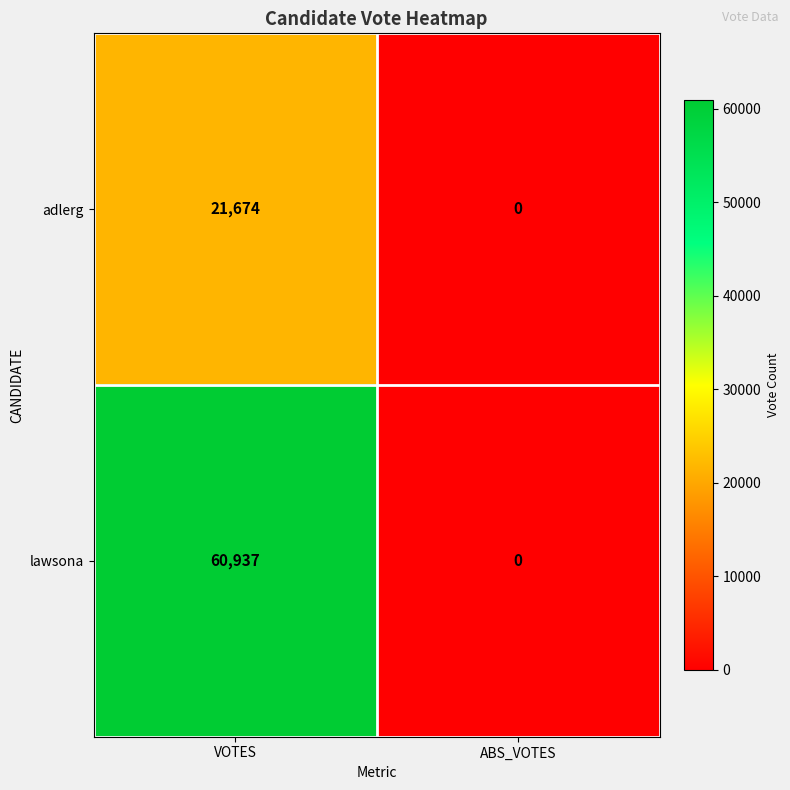

What is the difference between the adlerg values at ABS_VOTES and VOTES?

21674